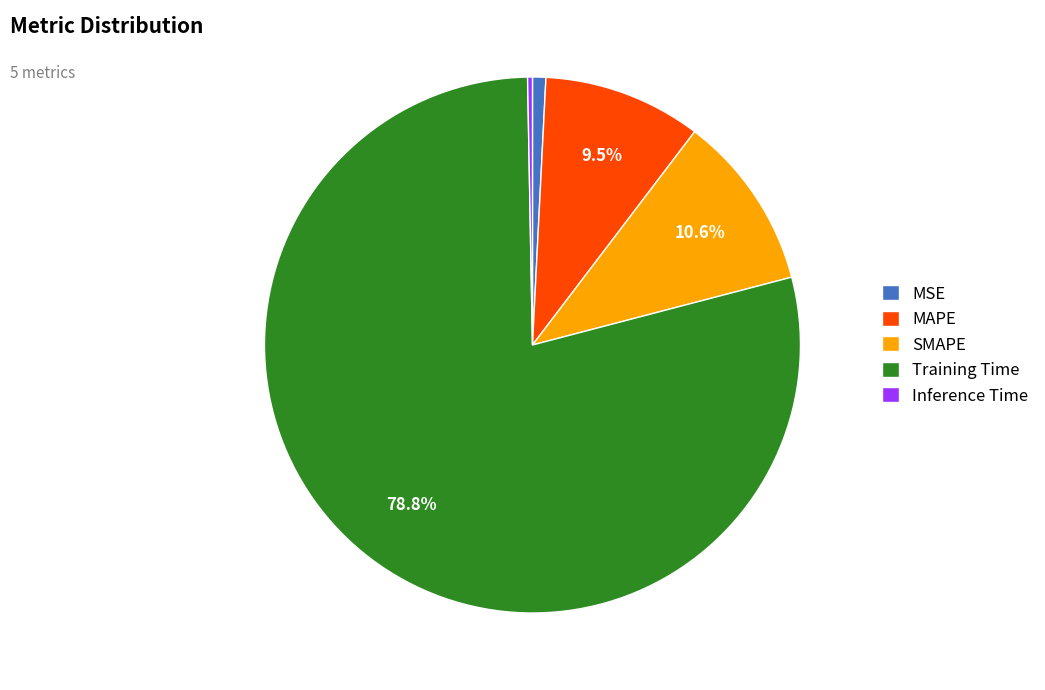

What percentage is the Training Time slice, to the nearest percent?

79%